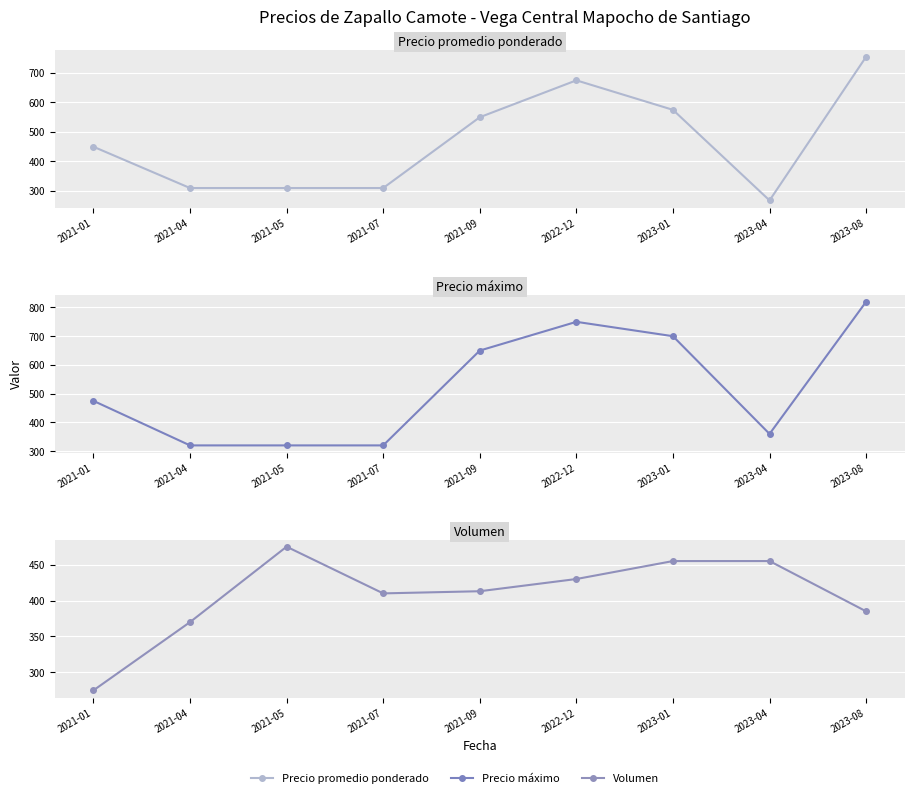

Which category has the highest value across all series?

2023-08